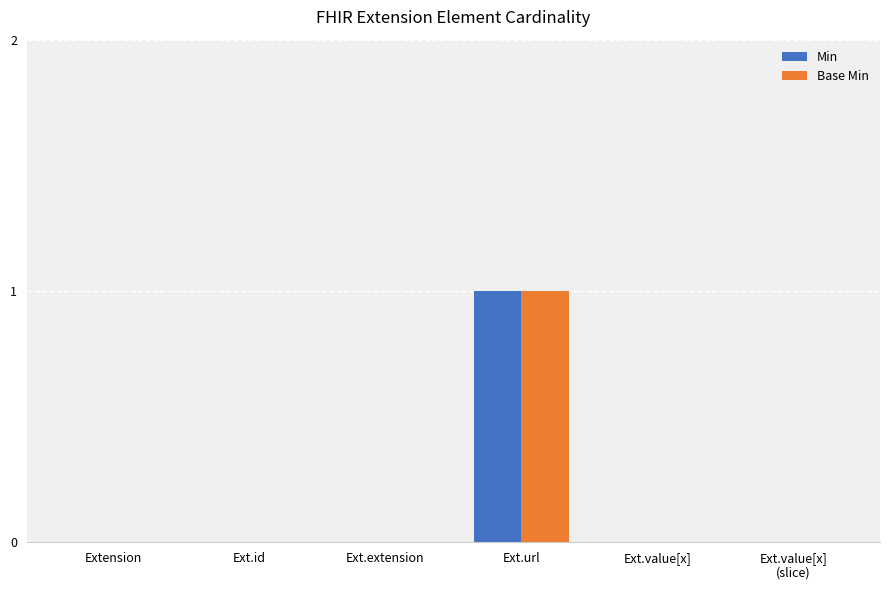

How many data points does each series have?

6